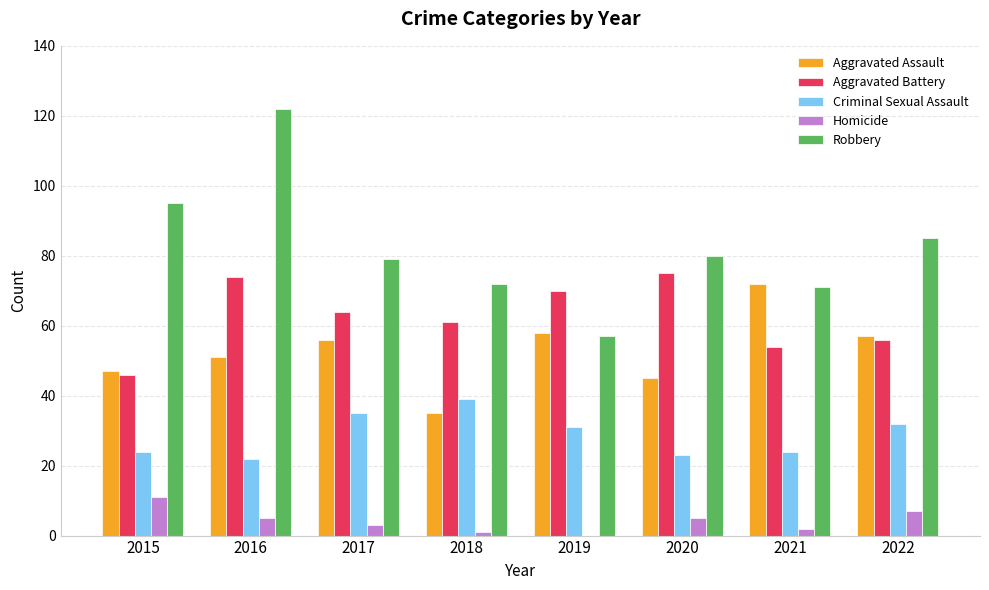

Are the bars grouped side by side (vs. stacked)?

Yes